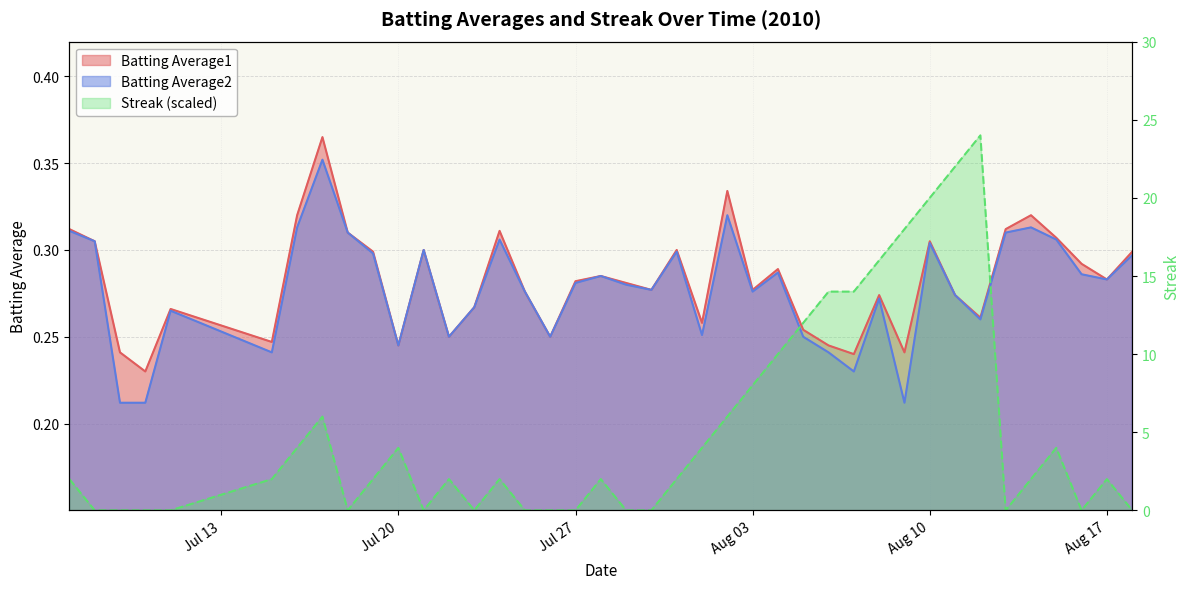

At which category does the chart reach its minimum across all series?

2010-07-08